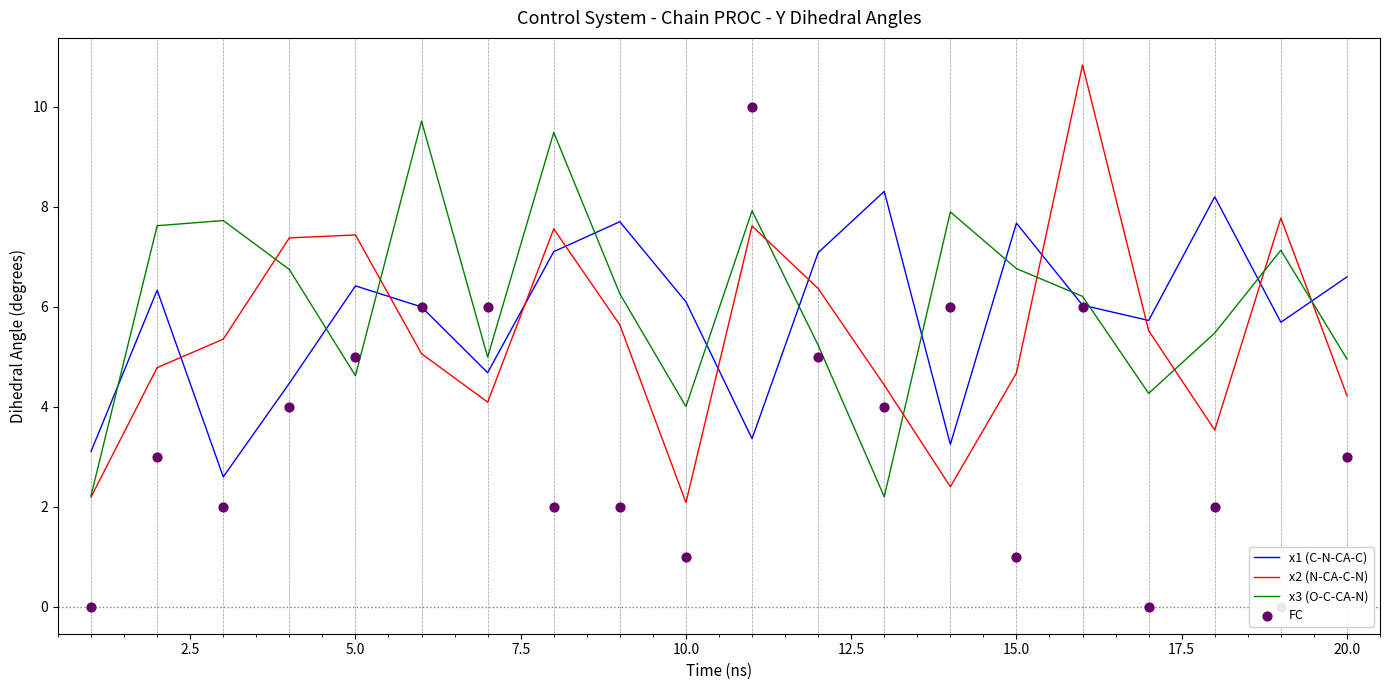

What are all the series names shown in the legend?

x1 (C-N-CA-C), x2 (N-CA-C-N), x3 (O-C-CA-N), FC